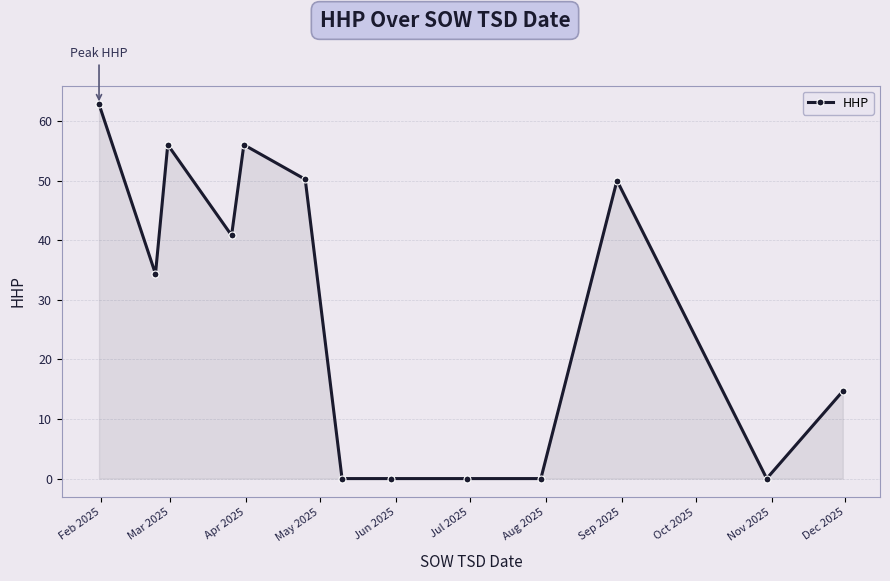

What is the value of the 5th point from the left?

56.0